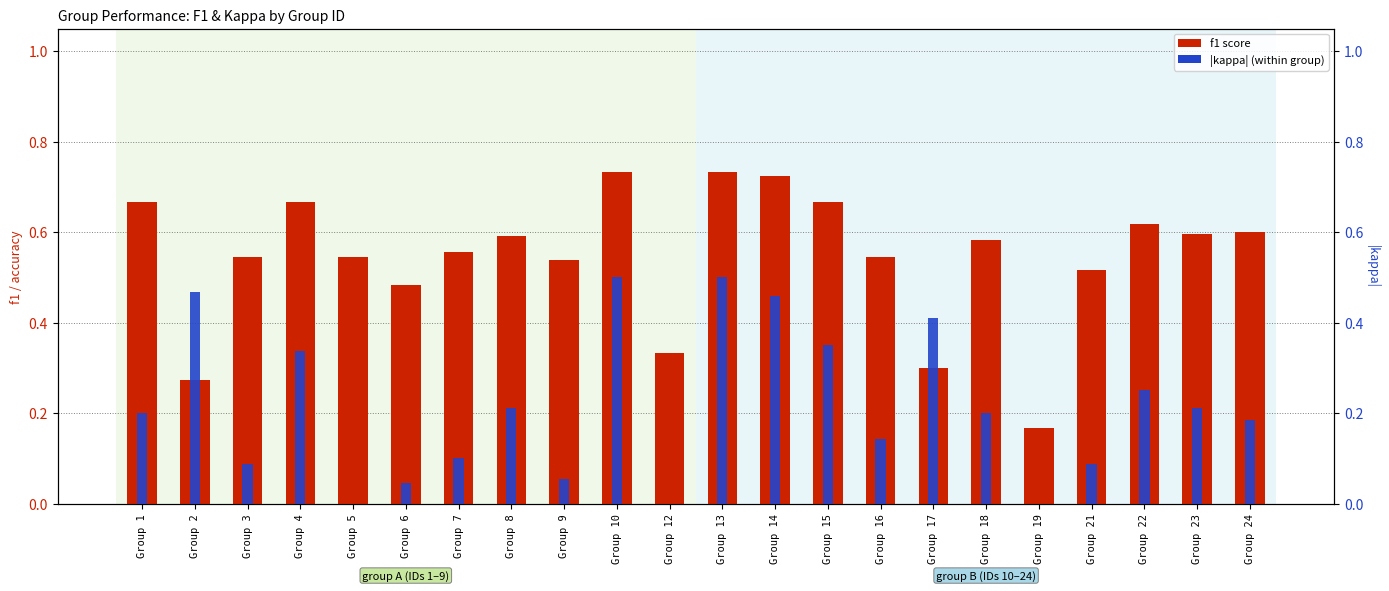

Does the chart contain any negative values?

No